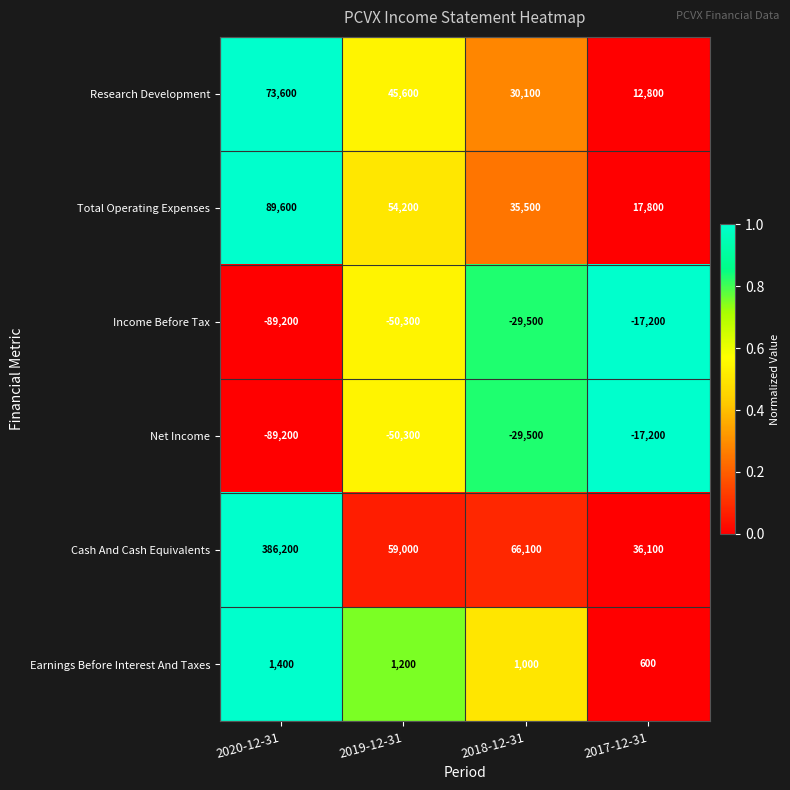

Which series has the largest total across all categories?

Cash And Cash Equivalents